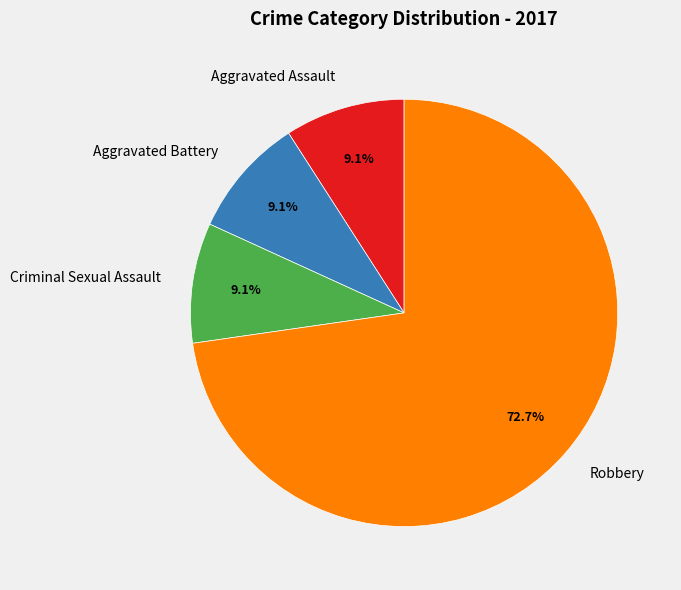

Is the sum of Robbery and Aggravated Battery greater than half?

Yes